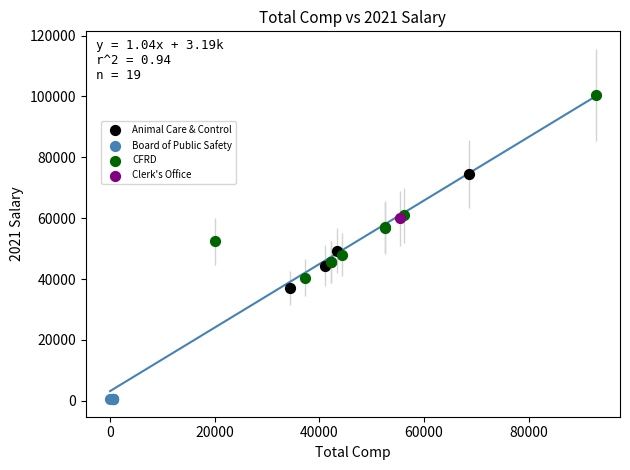

What are all the series names shown in the legend?

Animal Care & Control, Board of Public Safety, CFRD, Clerk's Office